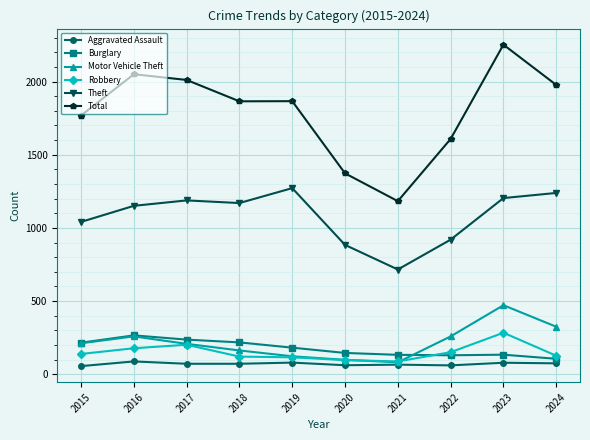

How many data points in Burglary are less than 182?

5